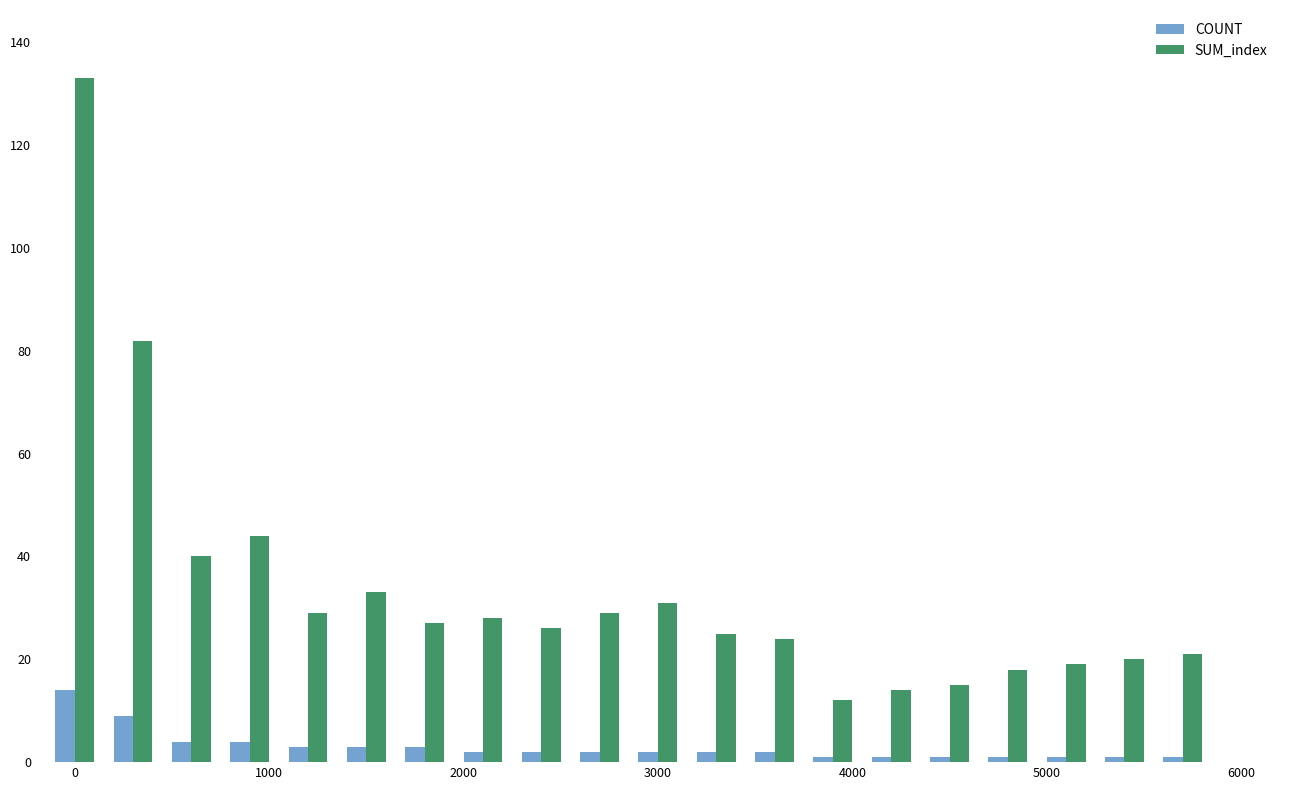

How many bars are there in each group?

2